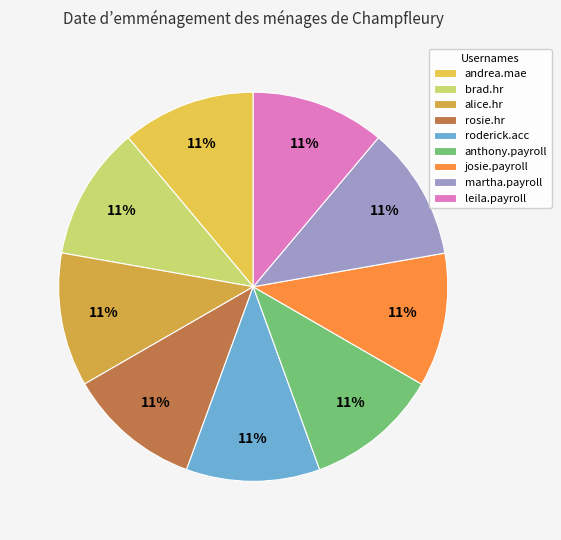

Which category has the biggest portion of the pie?

leila.payroll